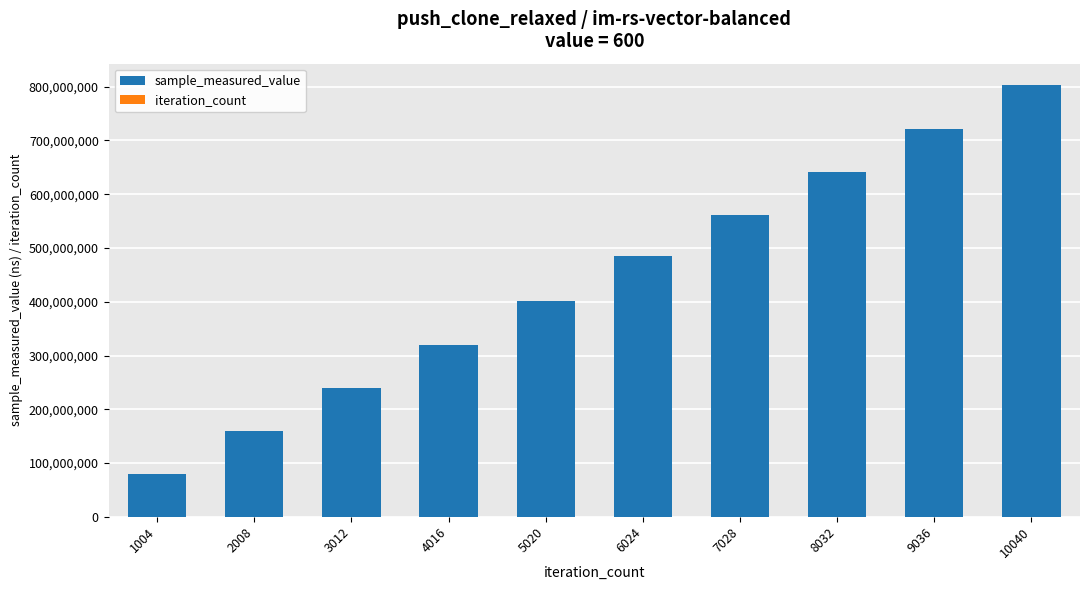

What is the highest value of the sample_measured_value series?

802743583